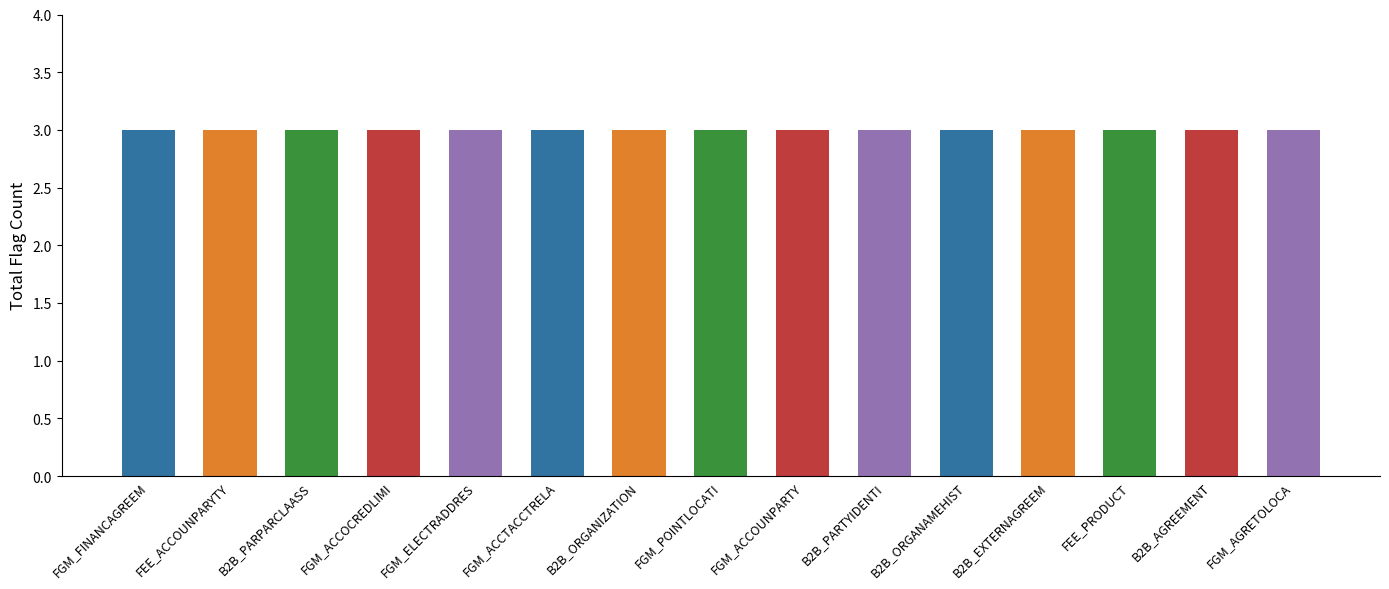

What position from the right is INT_T_EPP_FGM_ACCOCREDLIMI_01?

12